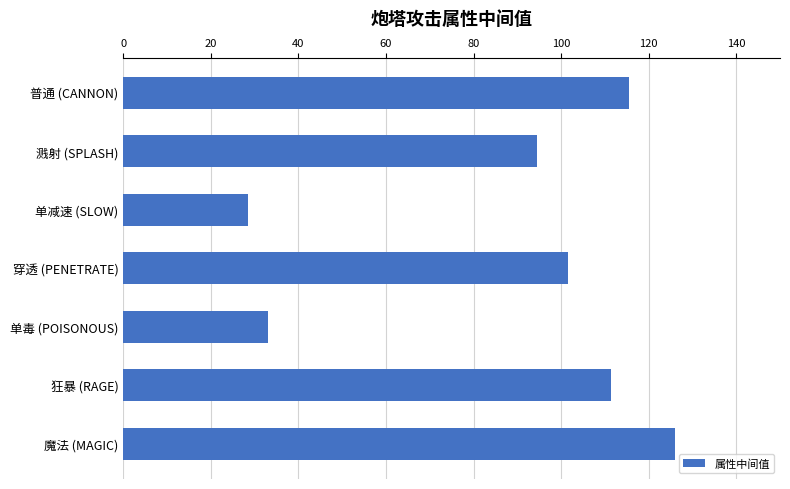

List the labels in order of value, largest first.

魔法 (MAGIC), 普通 (CANNON), 狂暴 (RAGE), 穿透 (PENETRATE), 溅射 (SPLASH), 单毒 (POISONOUS), 单减速 (SLOW)